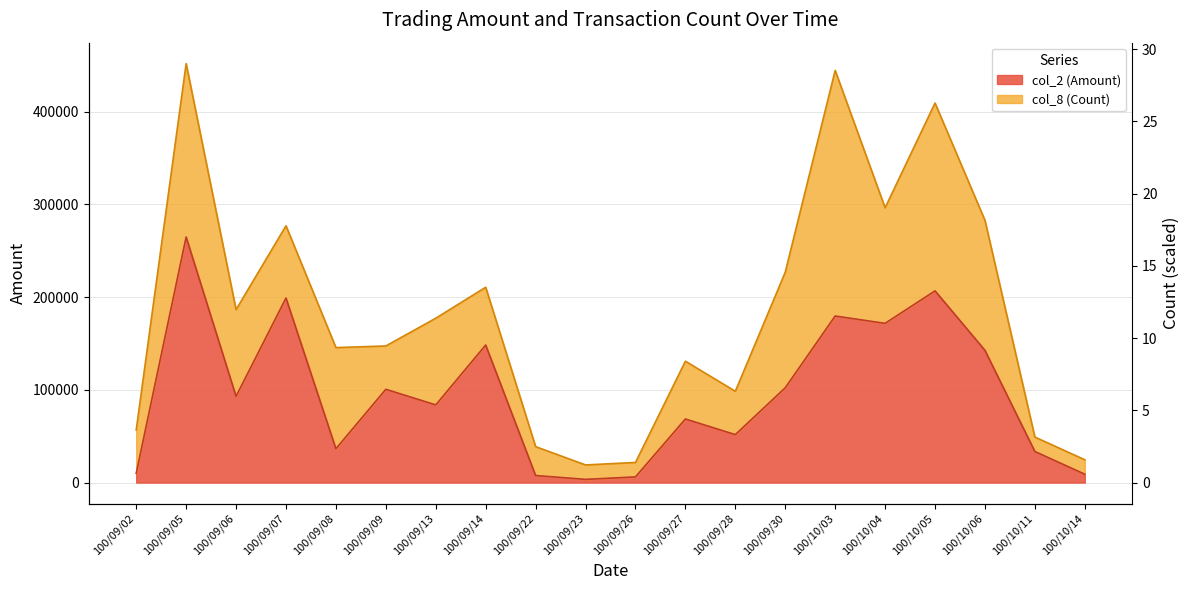

List the labels in order of value, largest first.

100/09/05, 100/10/05, 100/09/07, 100/10/03, 100/10/04, 100/09/14, 100/10/06, 100/09/30, 100/09/09, 100/09/06, 100/09/13, 100/09/27, 100/09/28, 100/09/08, 100/10/11, 100/09/02, 100/10/14, 100/09/22, 100/09/26, 100/09/23